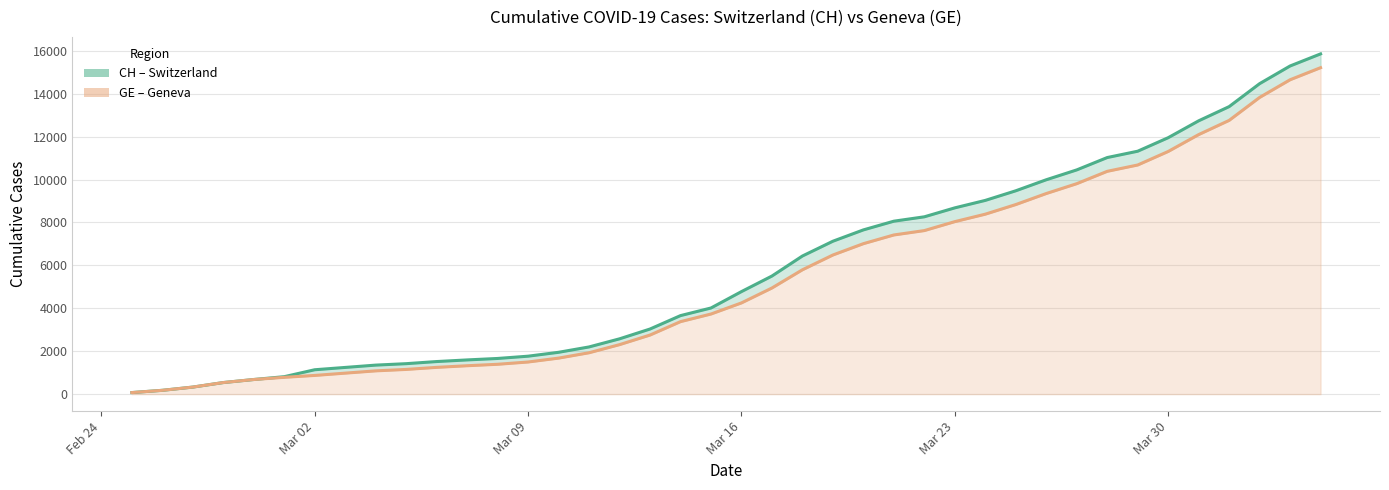

True or false: CH line and GE line intersect in this chart.

False